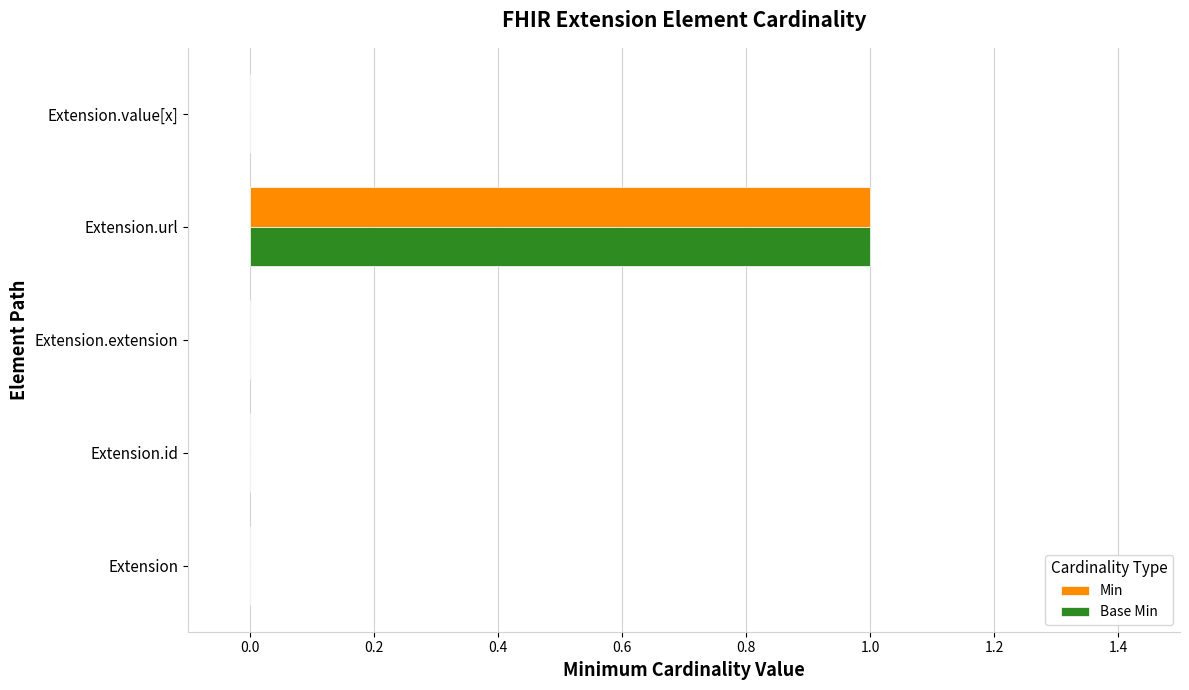

At which category is the sum across all series the highest?

Extension.url